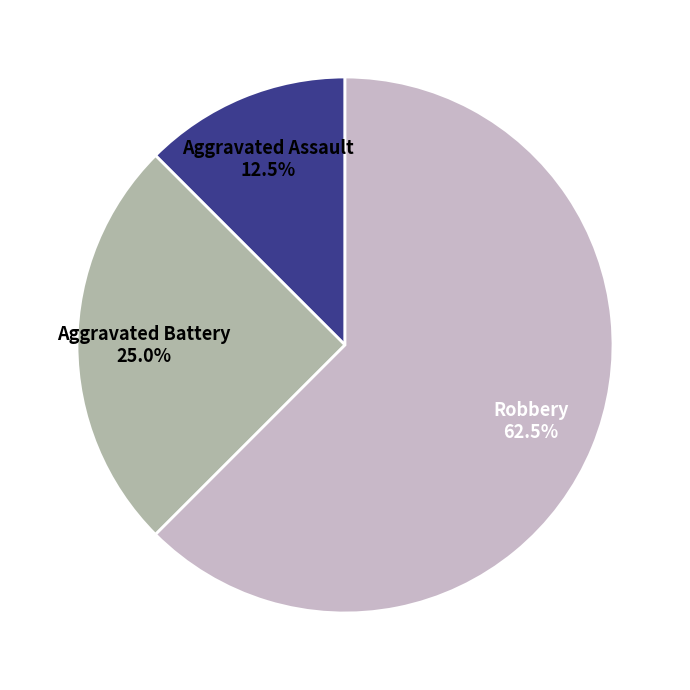

Approximately how many times larger is the value at Robbery compared to Aggravated Assault?

5.0